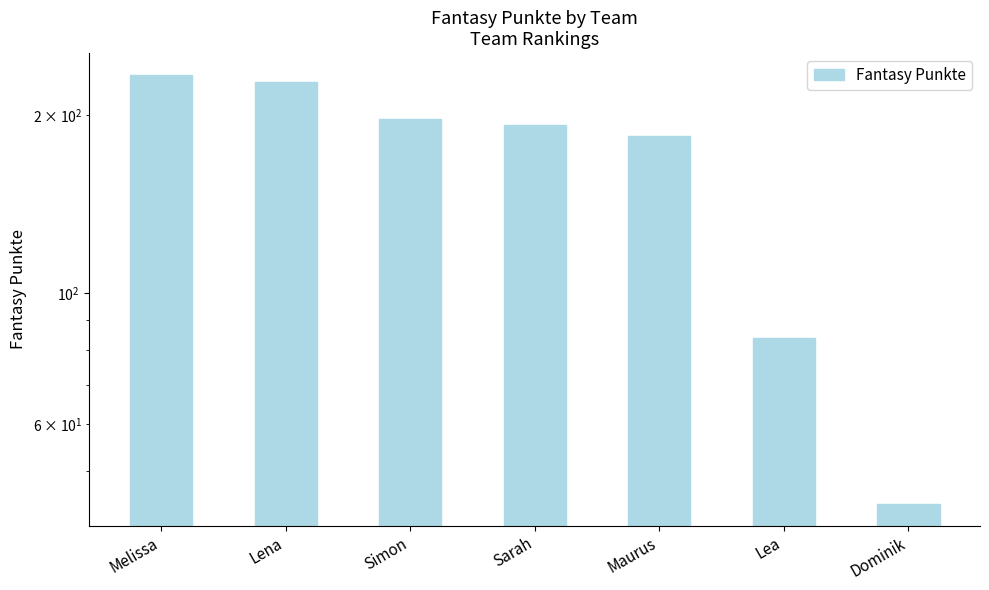

At which label is the value closest to 139?

Maurus